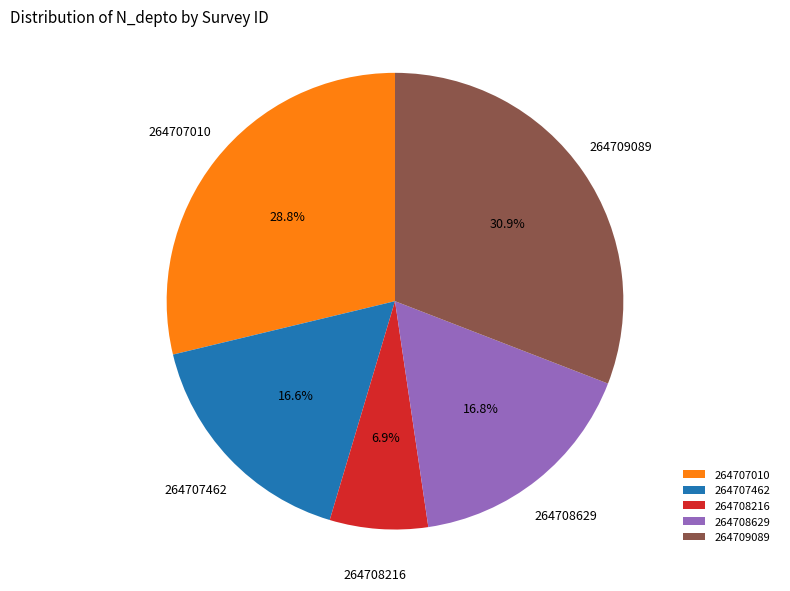

To the nearest percent, what is the difference between the 264708216 and 264709089 slice percentages?

24%